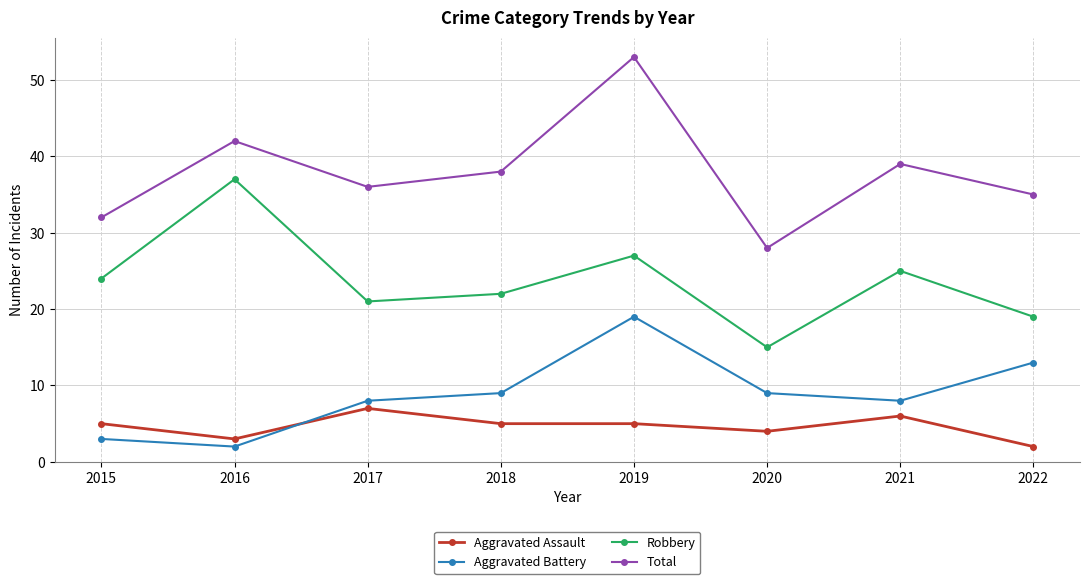

What is the total value across all series at 2022?

69